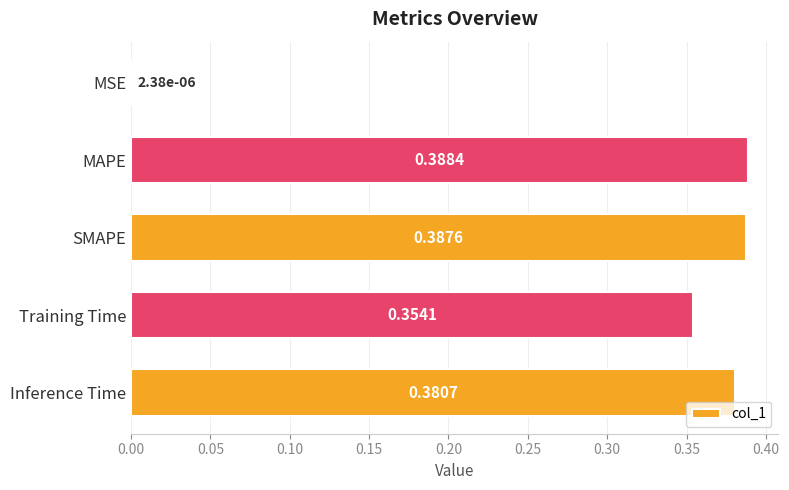

Between MSE and Training Time, which is larger?

Training Time